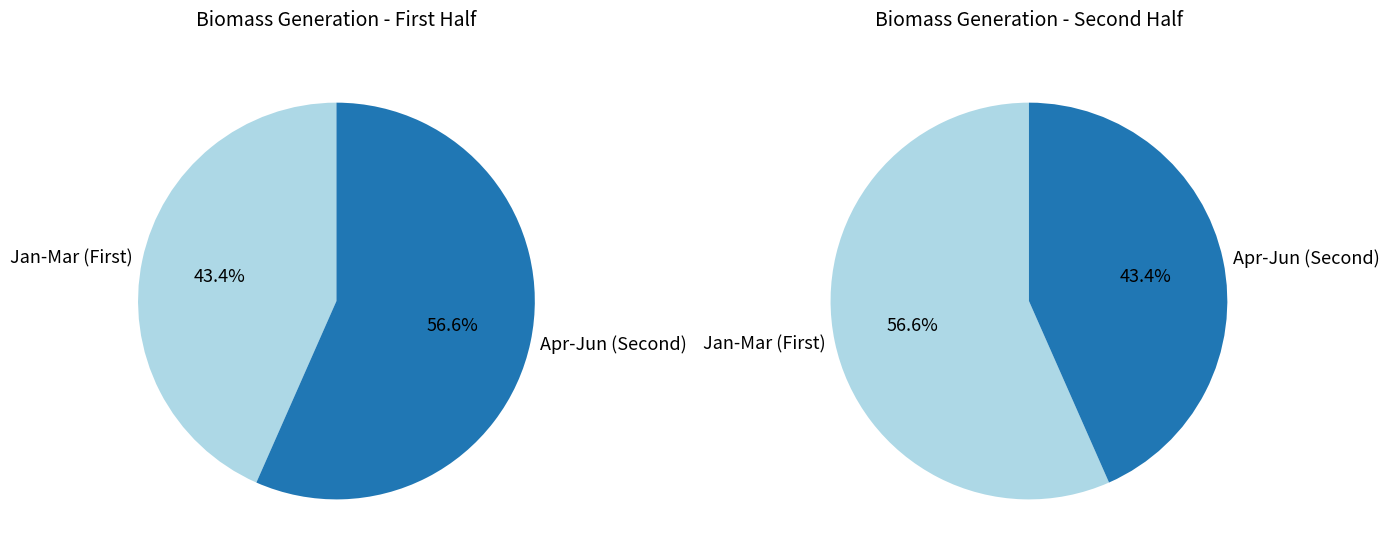

Does 17 account for over 50% of the chart?

No